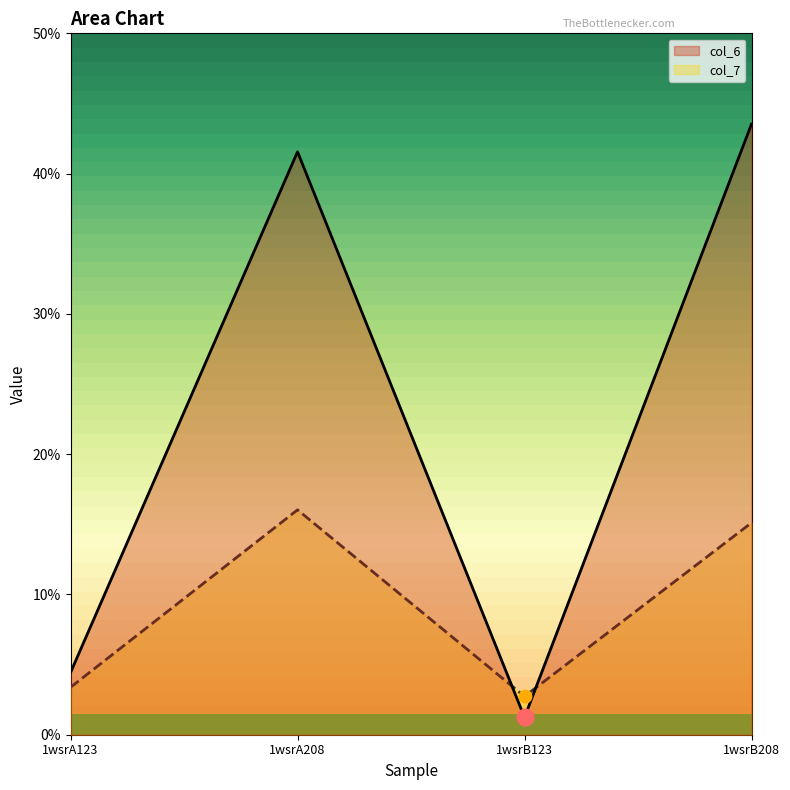

Which category has the highest value in the col_6 series?

1wsrB208